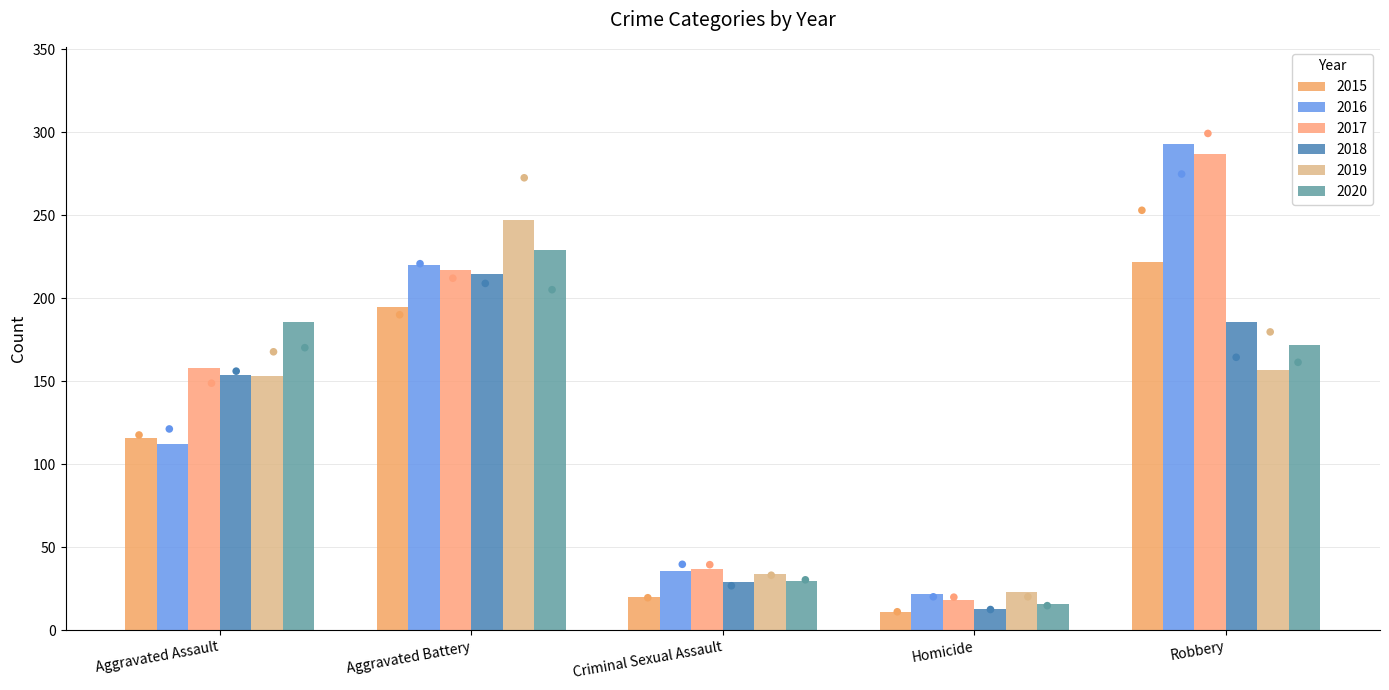

What are all the series names shown in the legend?

2015, 2016, 2017, 2018, 2019, 2020